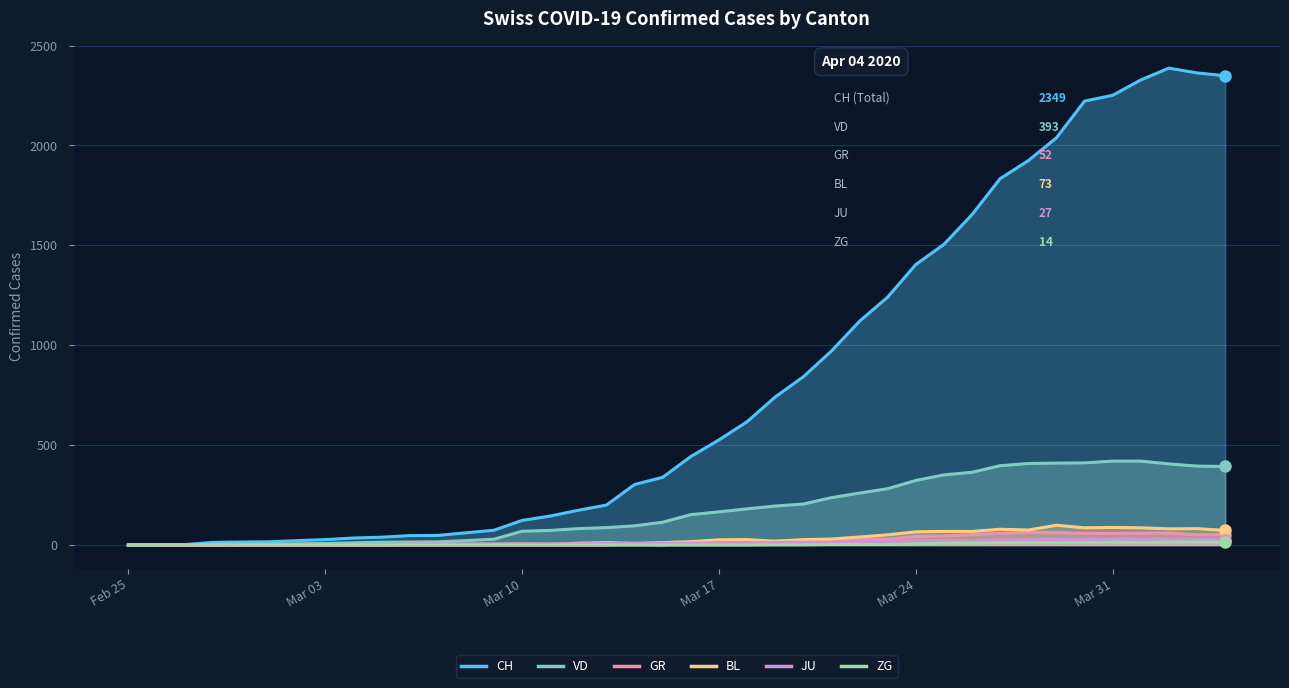

Which series has the widest spread of values?

CH